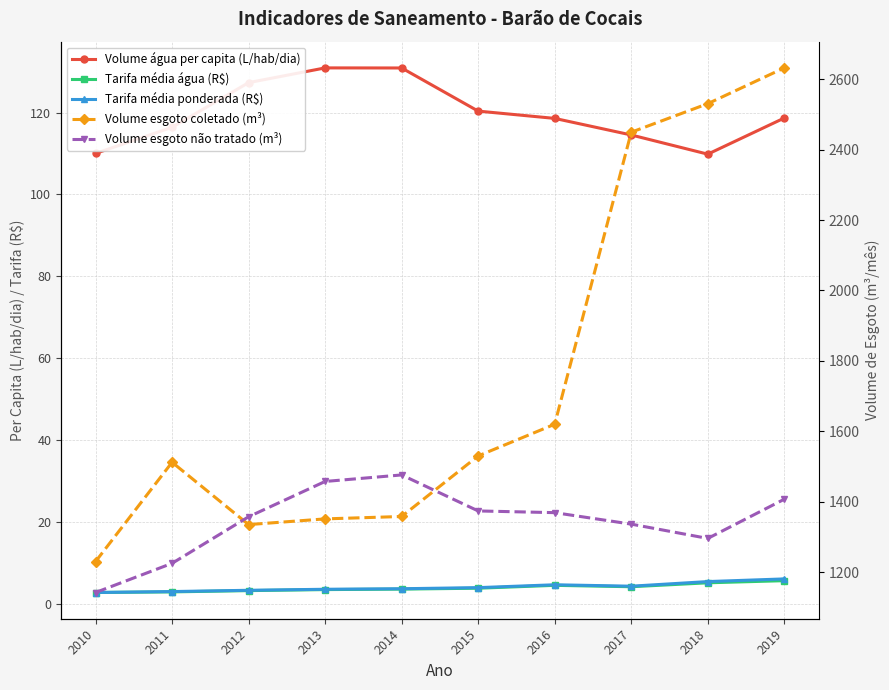

Does the chart display data point markers on the line(s)?

Yes